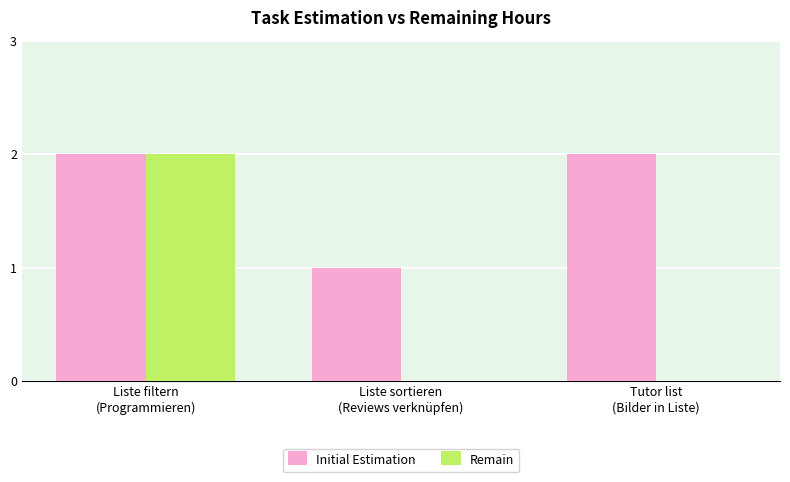

Which series has the largest total across all categories?

Initial Estimation